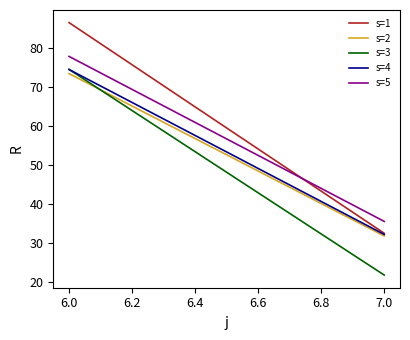

Between 6.0 and 7.0, which series saw the biggest shift?

s=1